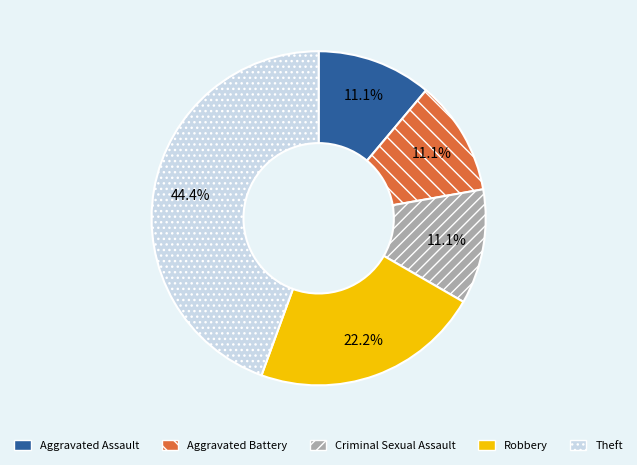

The Theft slice represents 32% of the pie. True or false?

False